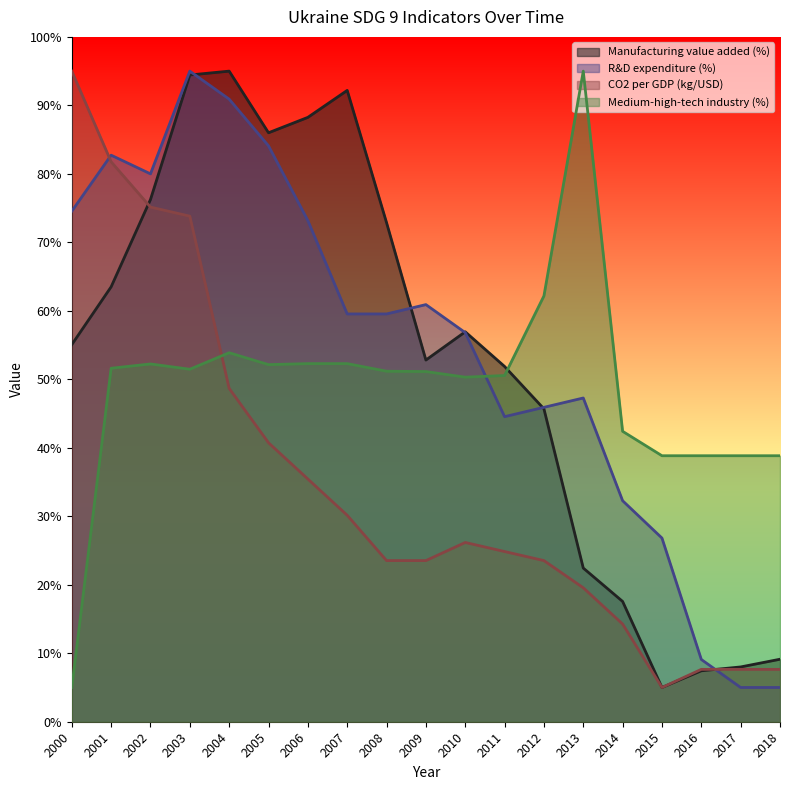

Which series has the widest spread of values?

Manufacturing value added (%)